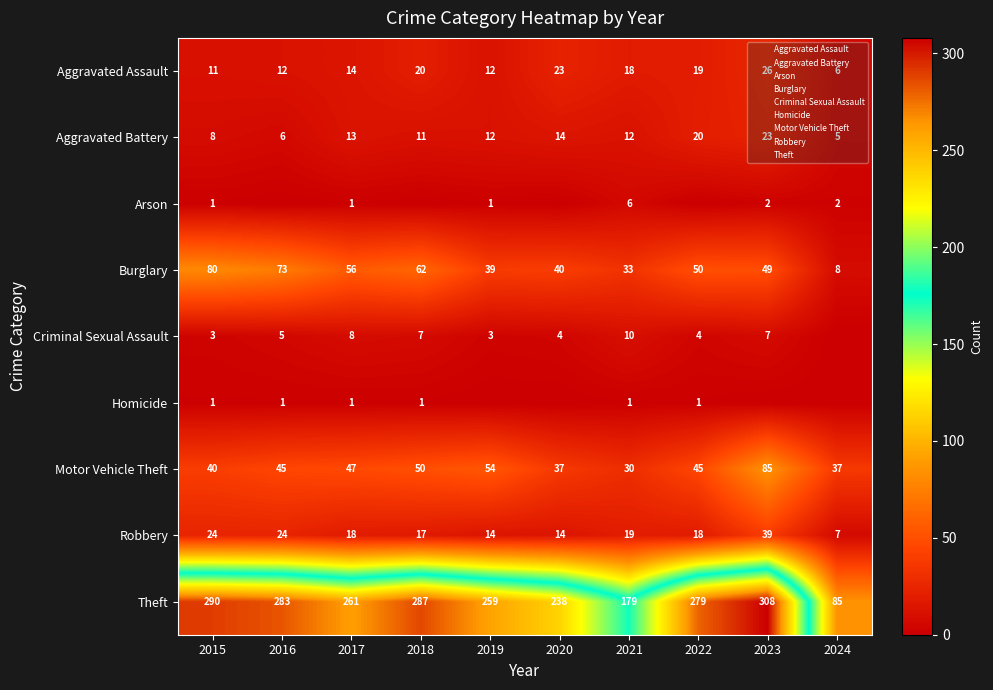

The value of Theft at 2021 is 179. True or false?

True